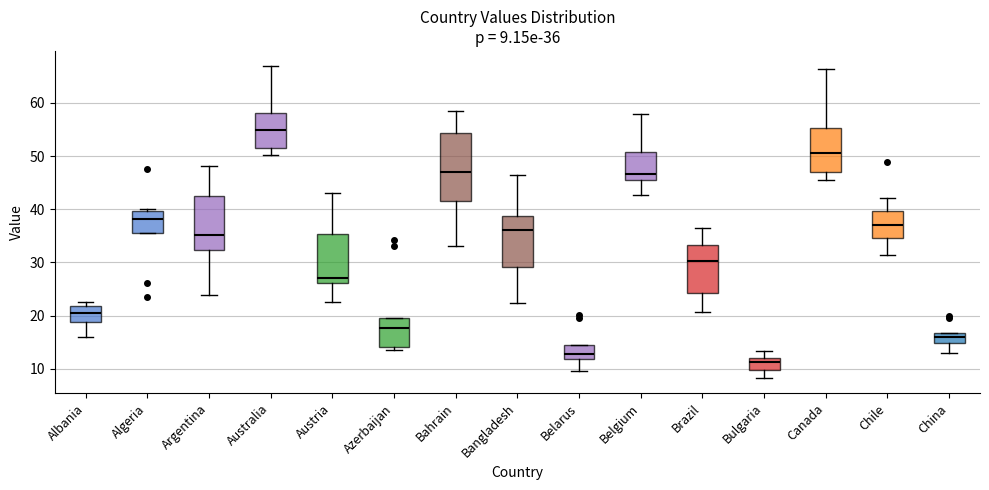

Comparing the boxes themselves (not the whiskers), which one is the tallest?

Bahrain